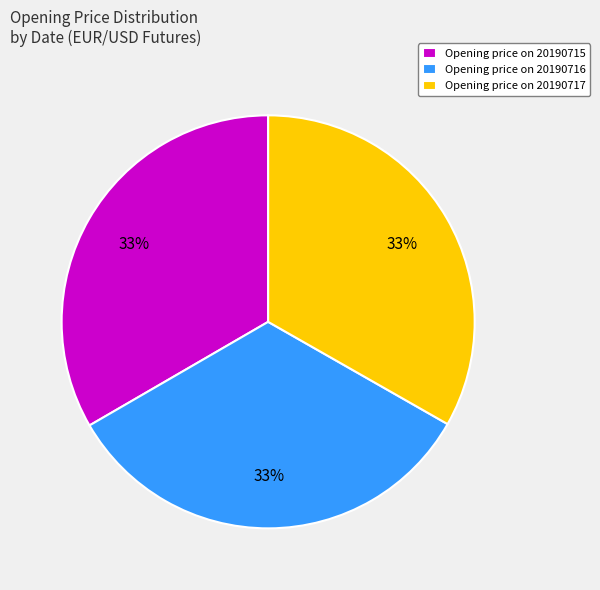

Count the number of slices in the pie.

3